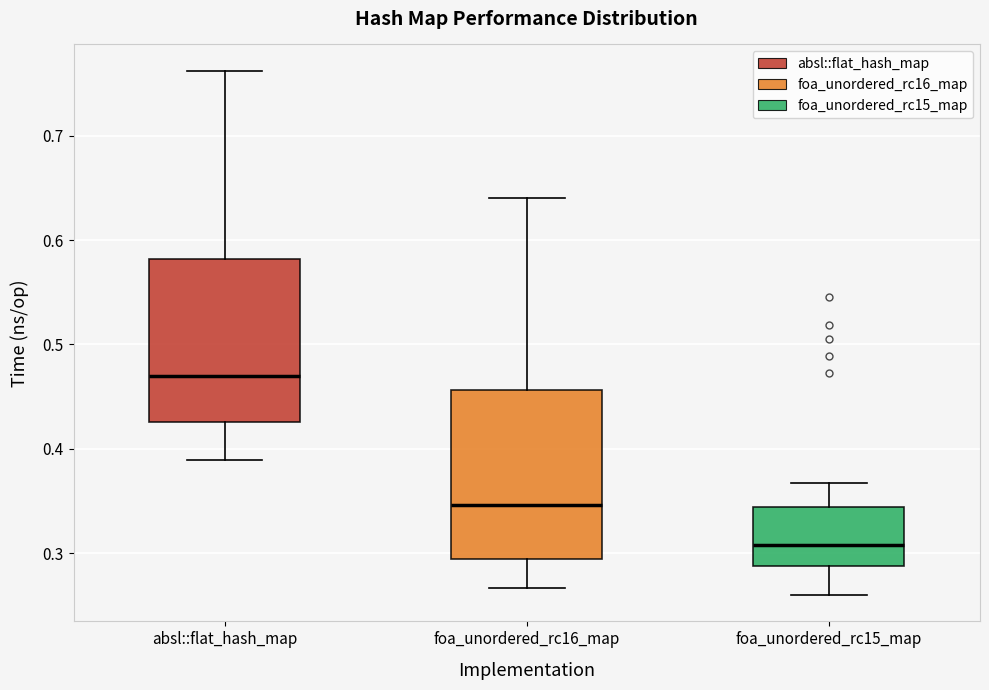

Where does the lower whisker of the box for foa_unordered_rc16_map end on the y-axis? The values are not printed on the chart, so give them approximately, as read against the axis.

0.27